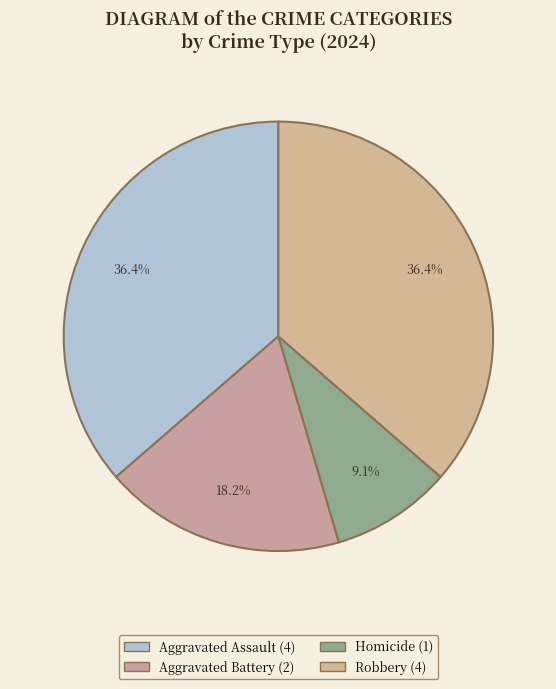

Between Robbery and Aggravated Assault, which is larger?

Robbery